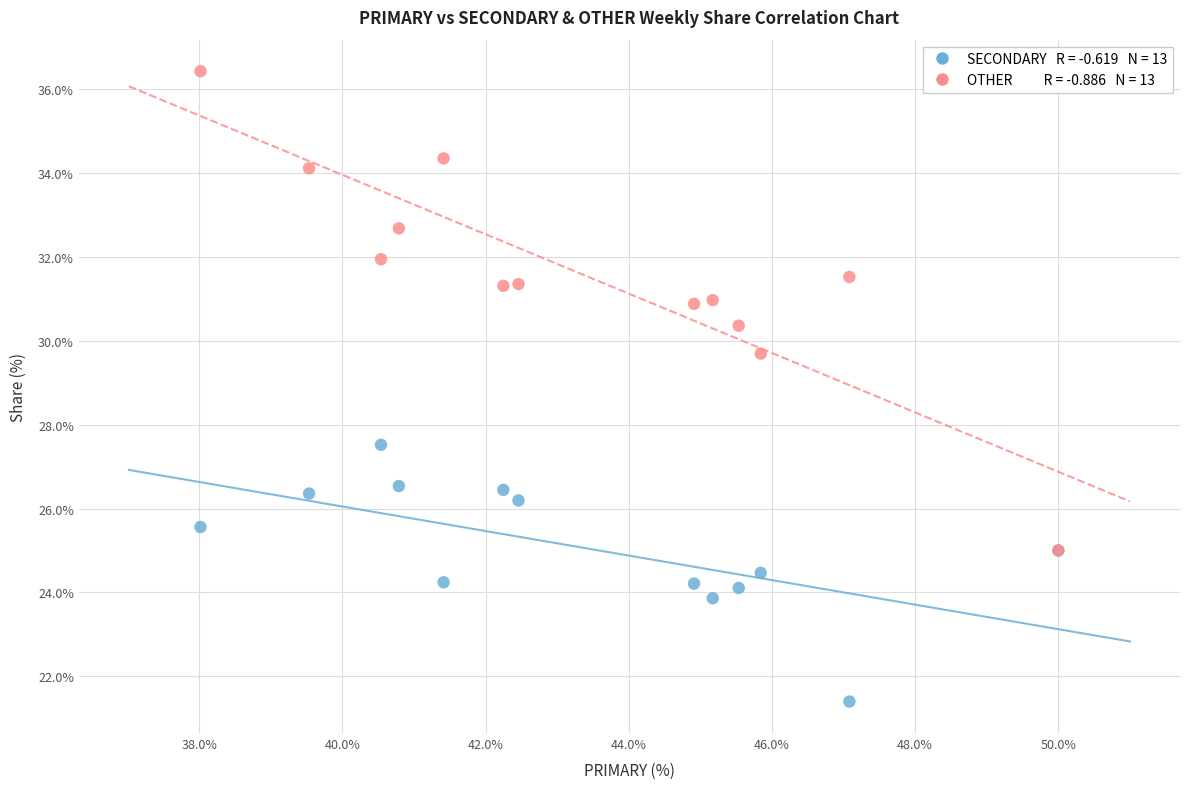

Across all series, what Y value is closest to 28?

27.5